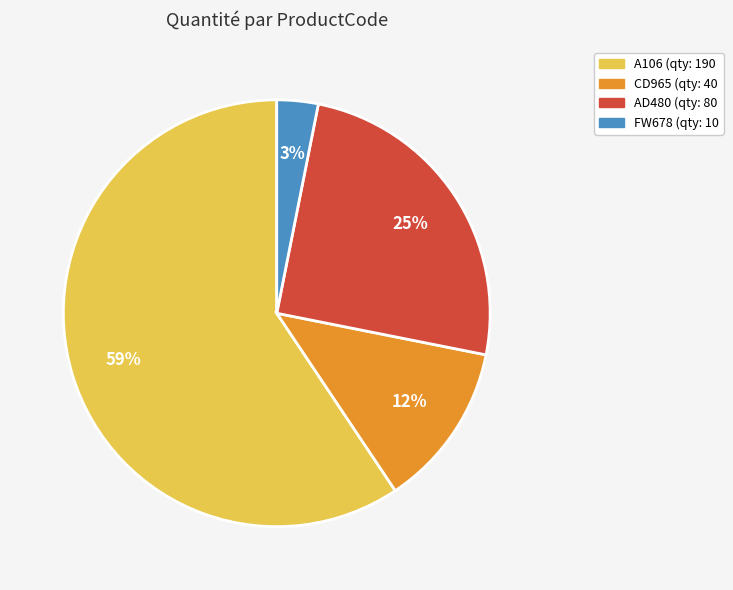

To the nearest percent, what is the average slice percentage?

25%